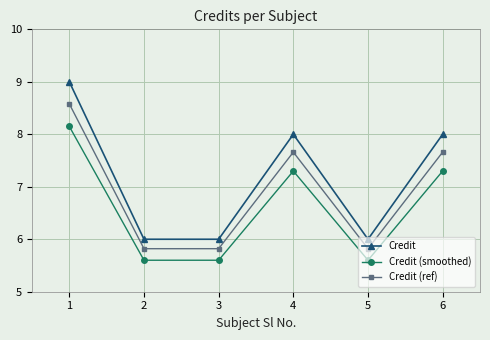

True or false: Credit (ref) and Credit (smoothed) cross at least once.

False